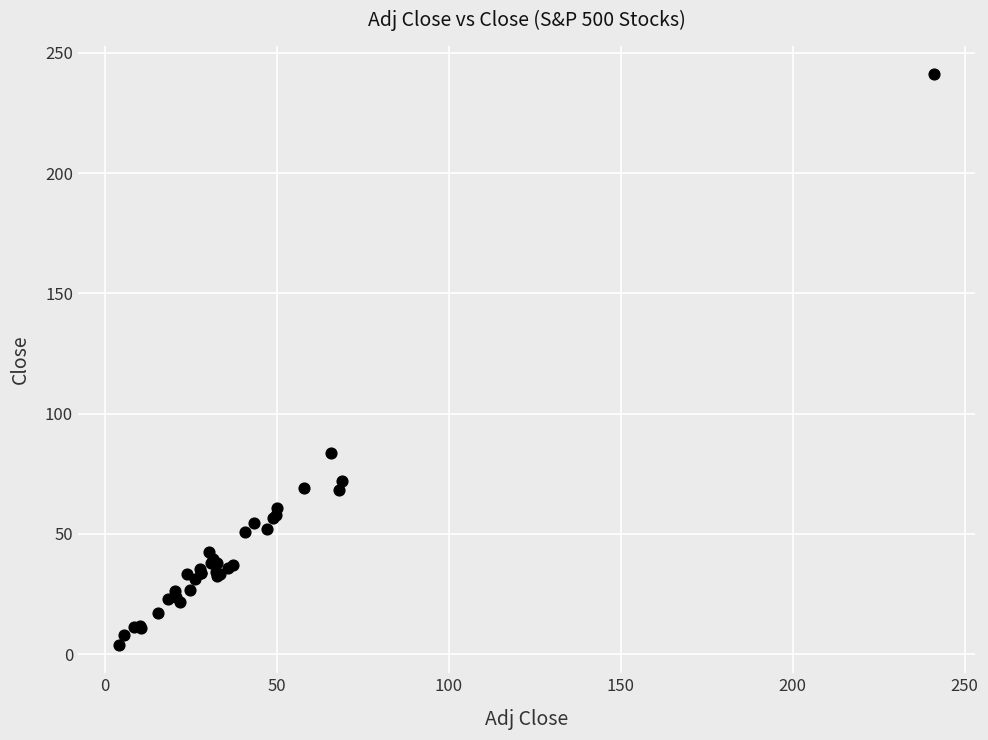

What Y value in the scatter plot is closest to 122?

83.7